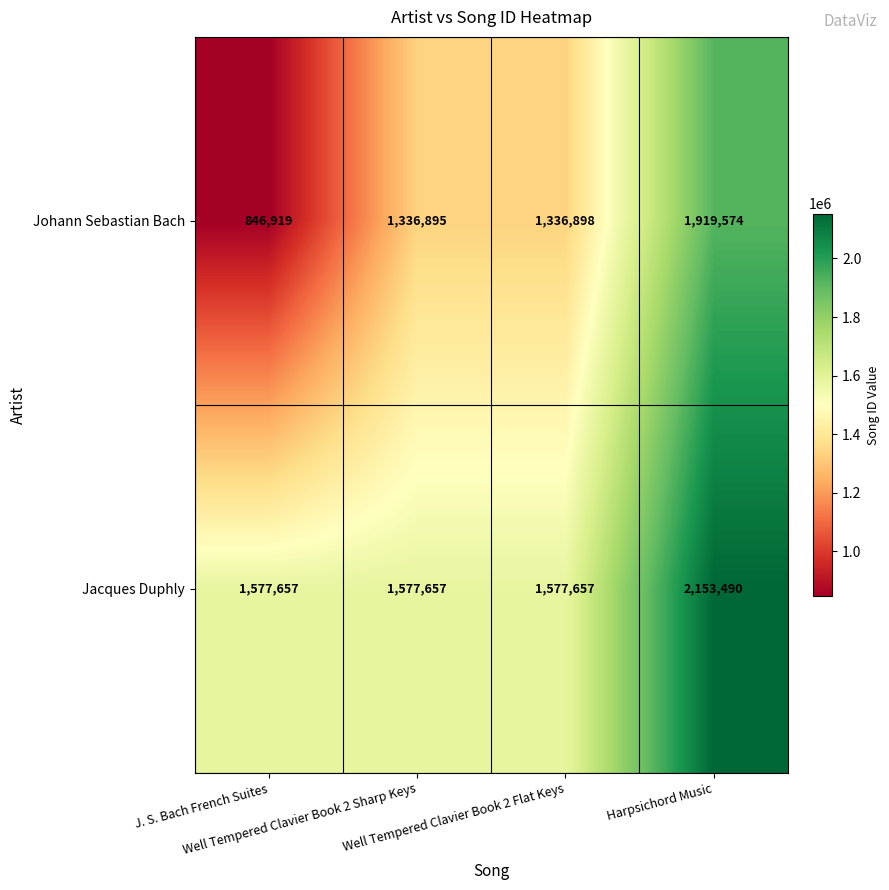

How many categories are shown in the chart?

4